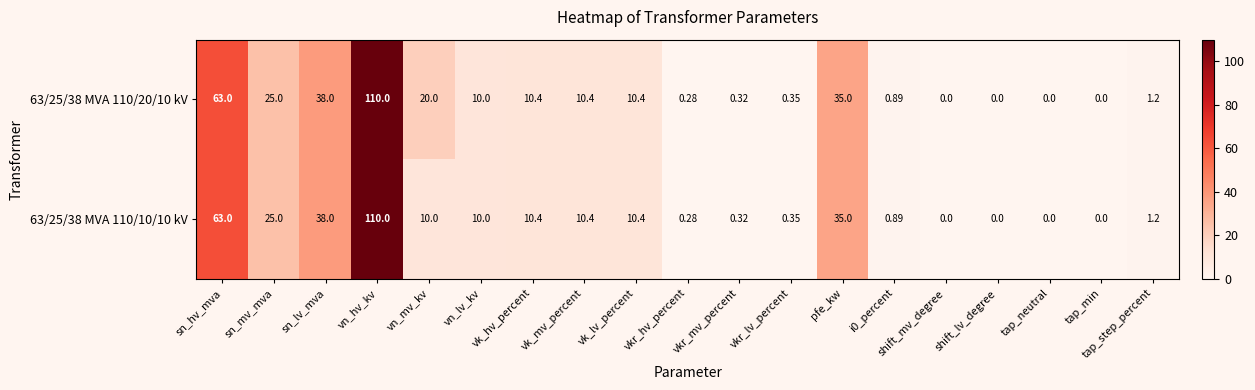

How many positive values does the 63/25/38 MVA 110/10/10 kV series have?

15